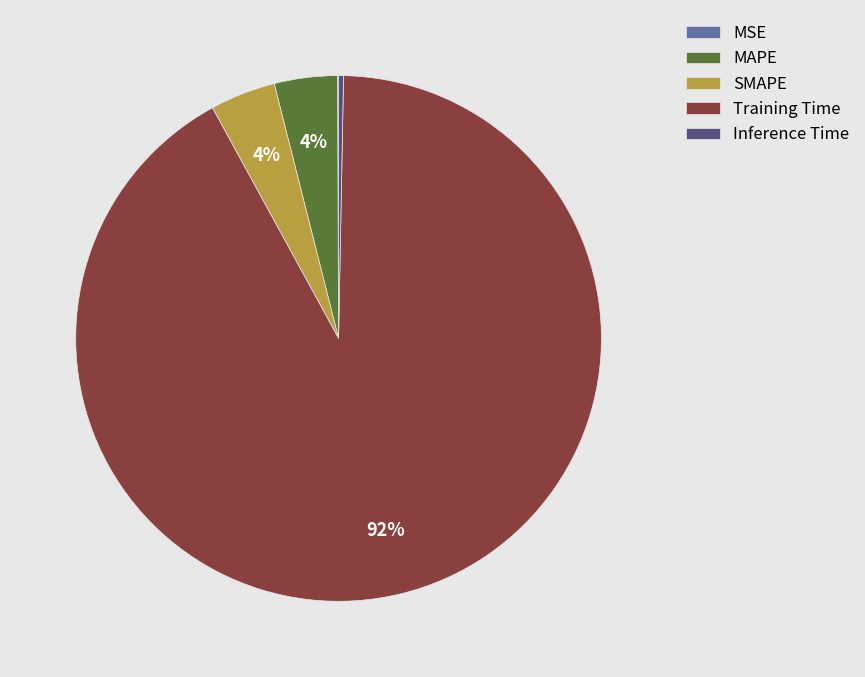

Do Inference Time and Training Time together represent more than half of the pie?

Yes